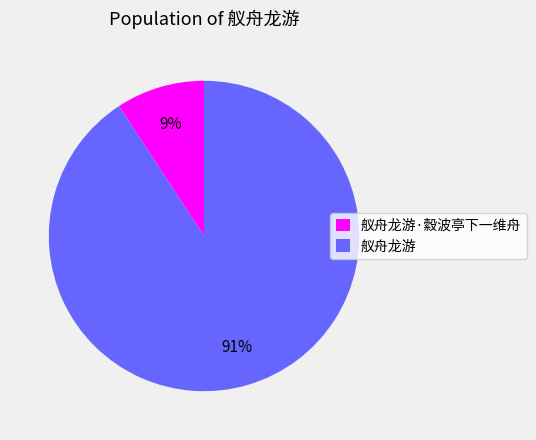

To the nearest percent, what percentage of the pie is 舣舟龙游·縠波亭下一维舟?

9%